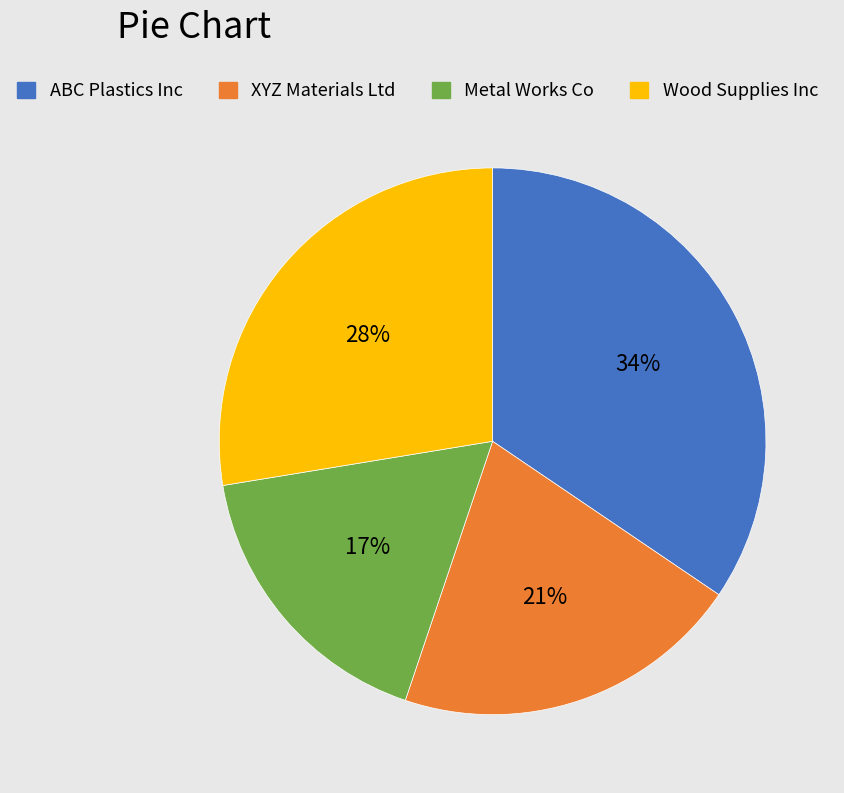

Combined, do ABC Plastics Inc and XYZ Materials Ltd account for over 50%?

Yes